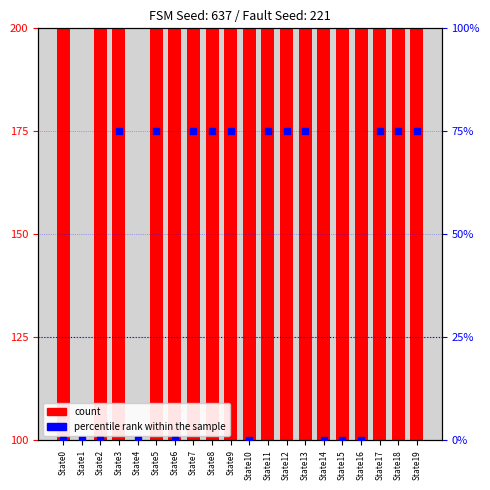

What is the total value across all series at State7?

303